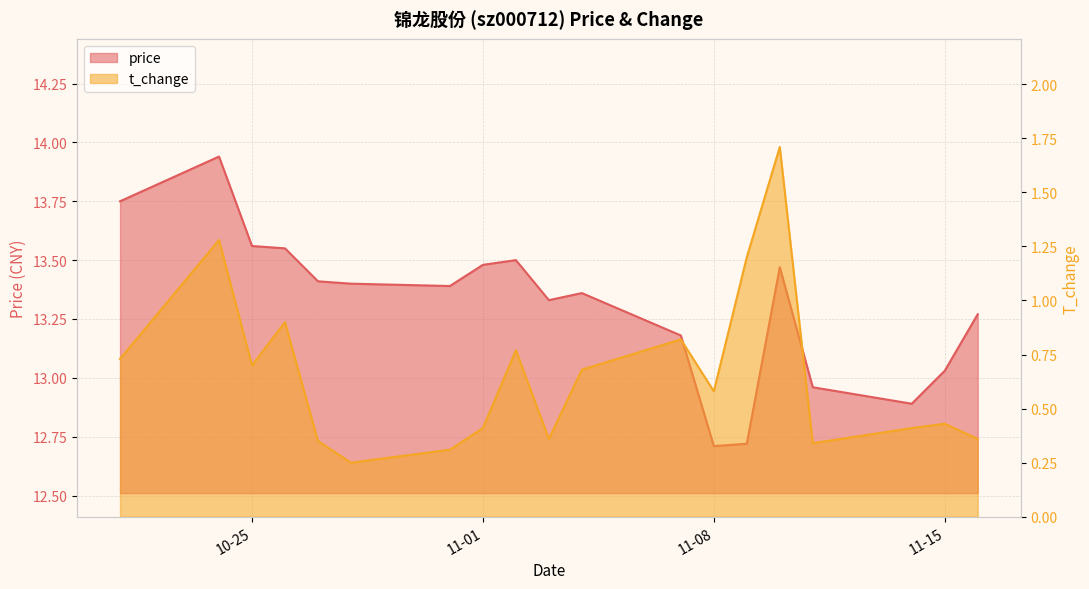

True or false: price and t_change cross at least once.

False